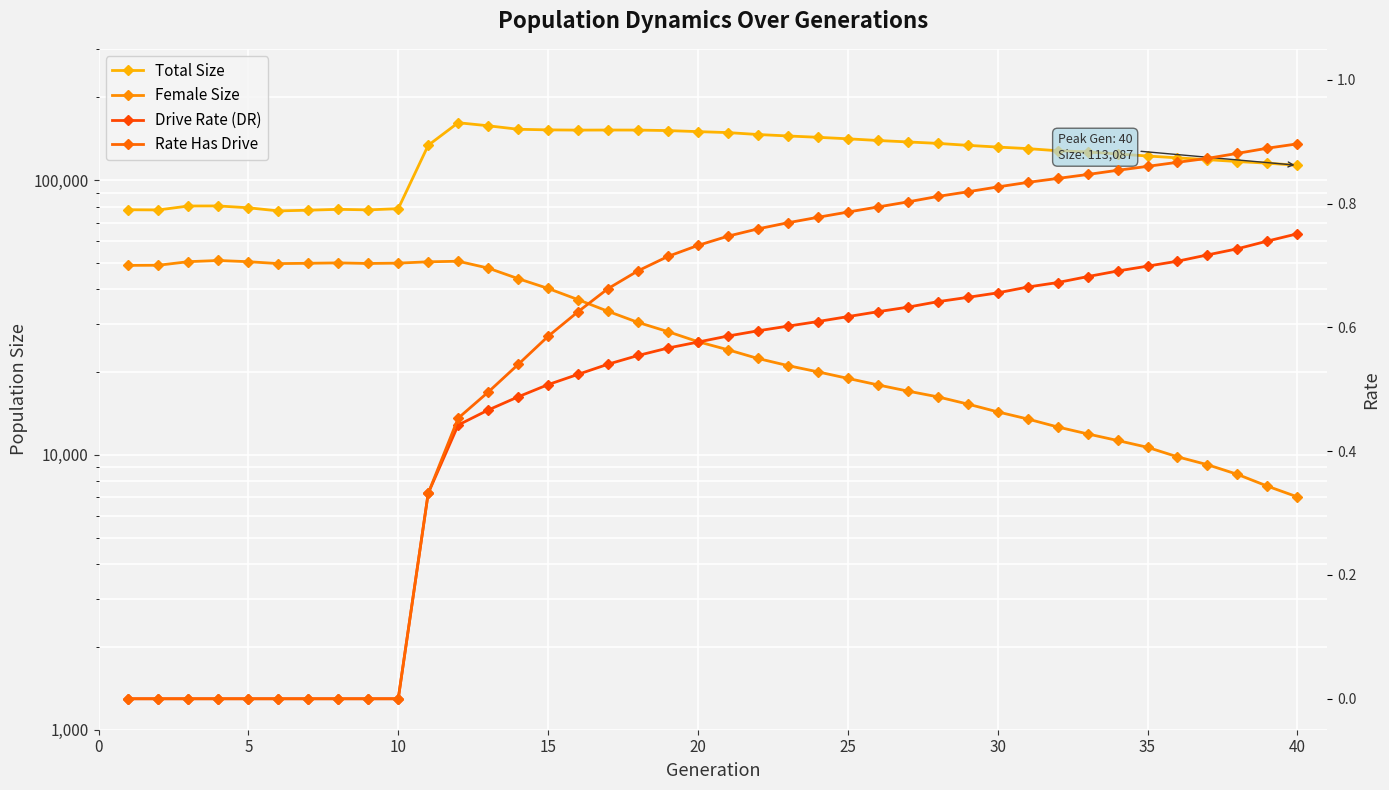

Which has a higher value, 0 or 35?

35